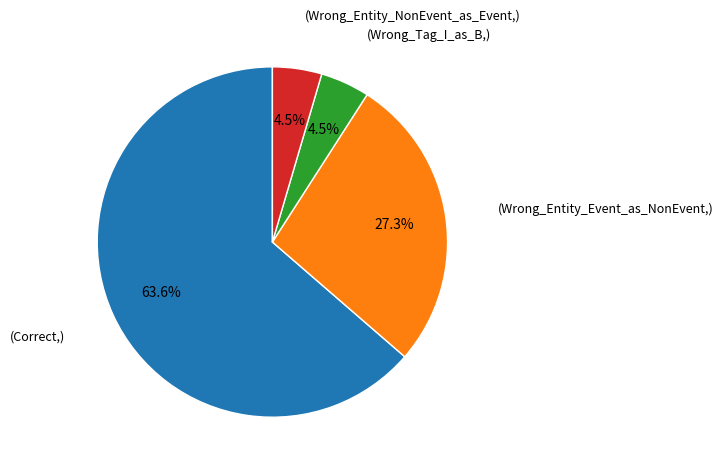

Is there a majority slice in this chart?

Yes